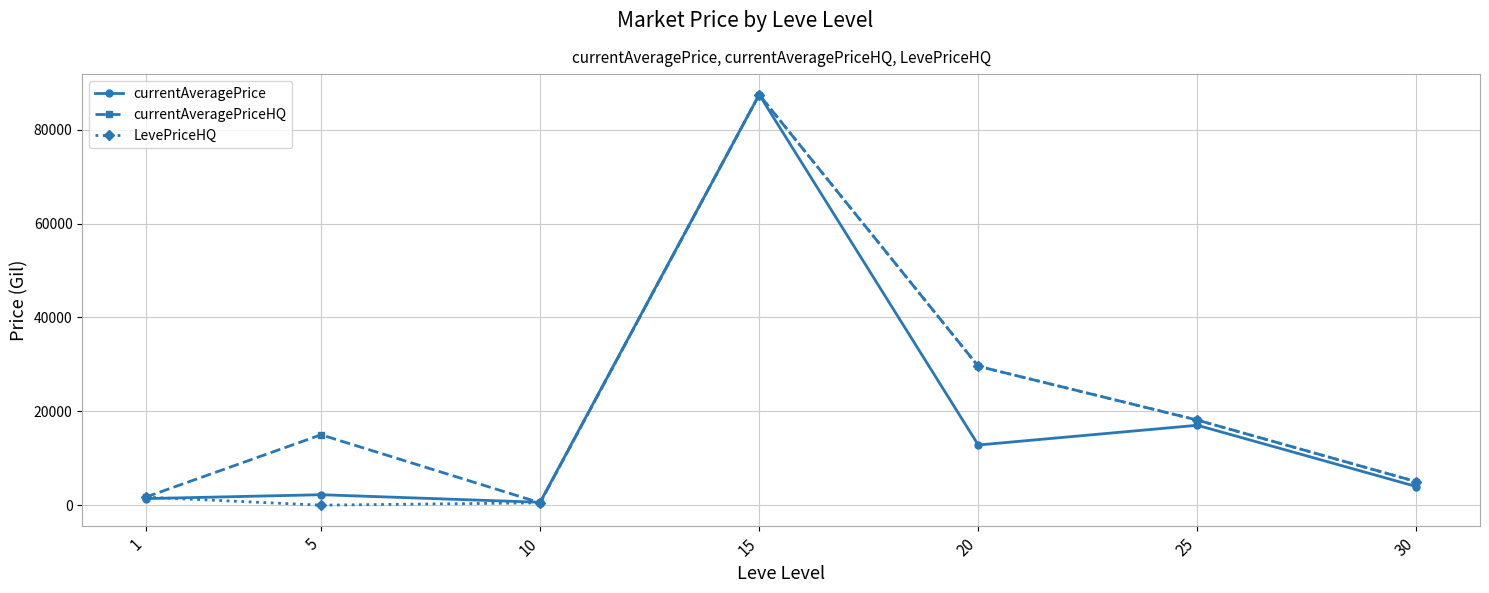

Between 5 and 10, which series saw the biggest shift?

currentAveragePriceHQ